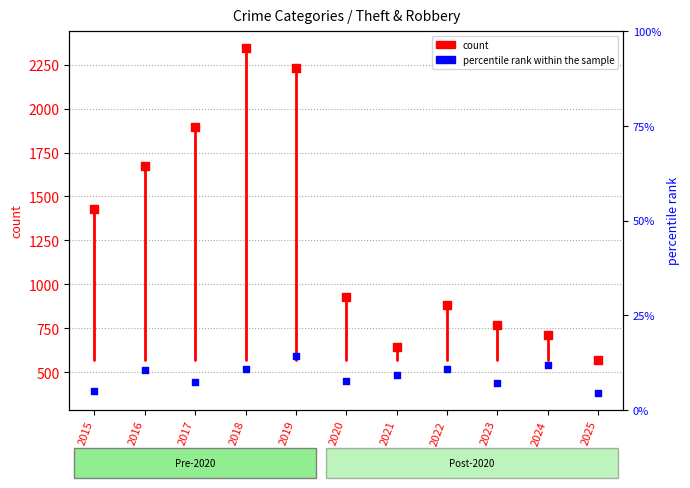

At which category is the sum across all series the highest?

2018